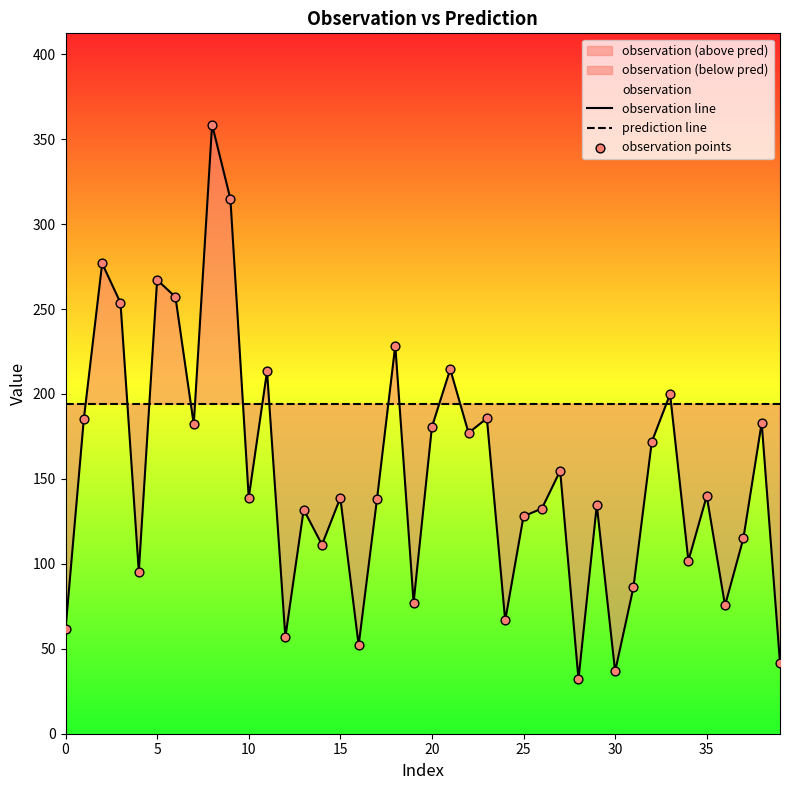

True or false: prediction line and observation line intersect in this chart.

True